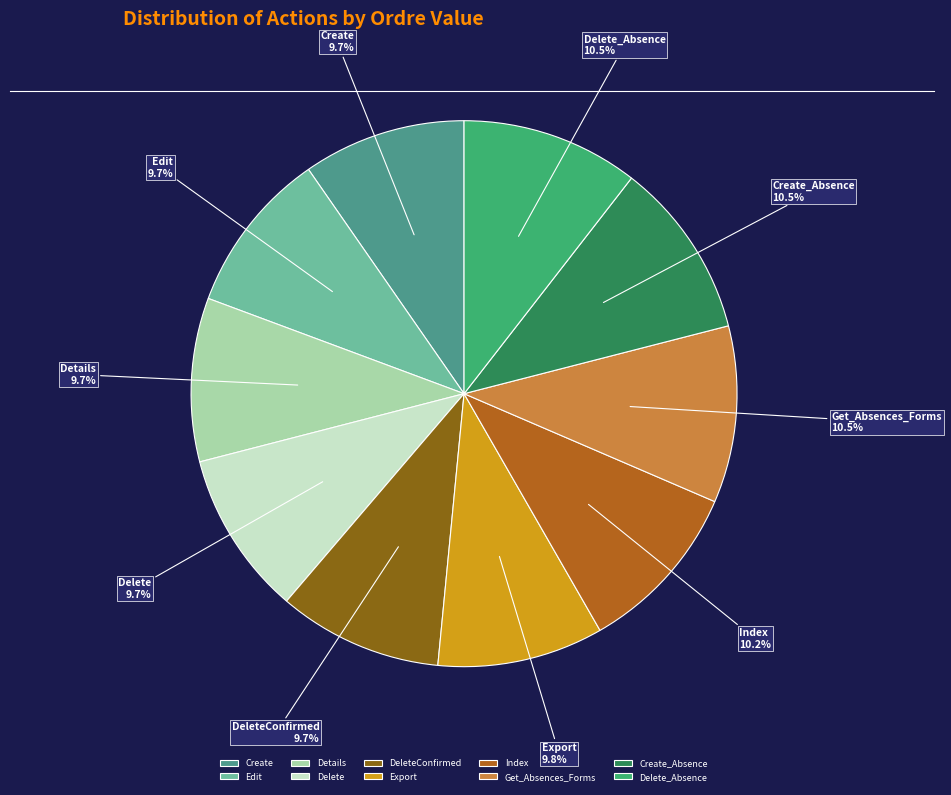

What percentage do Details and Edit together represent?

19.4%